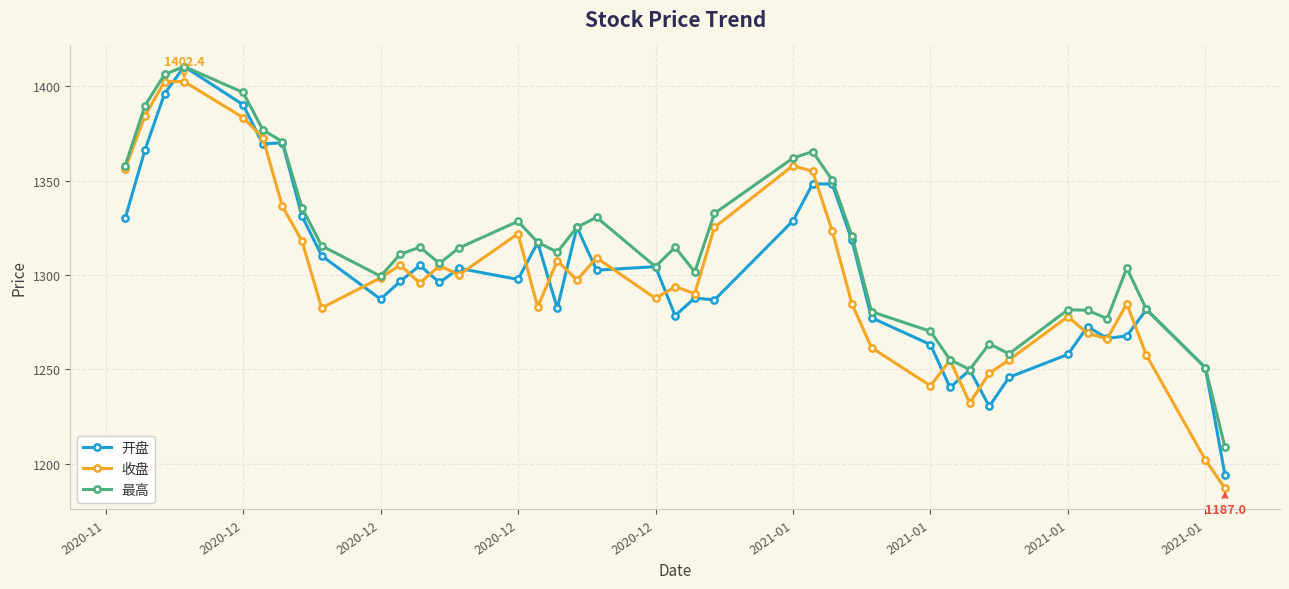

What is the value of the 收盘 point at the 1st from the left?

1356.4